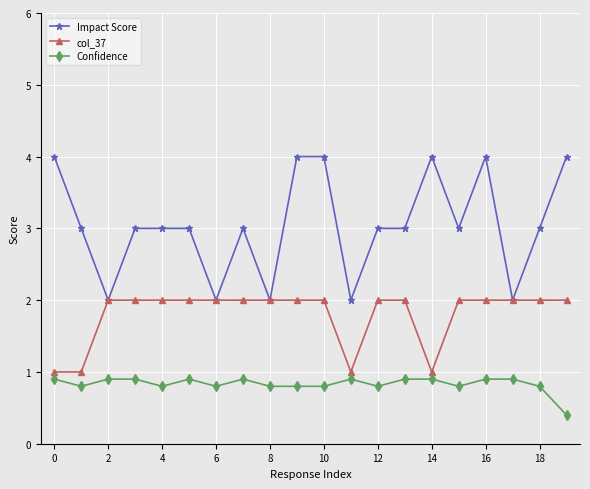

True or false: Impact Score has more than 0 interior local peaks.

True